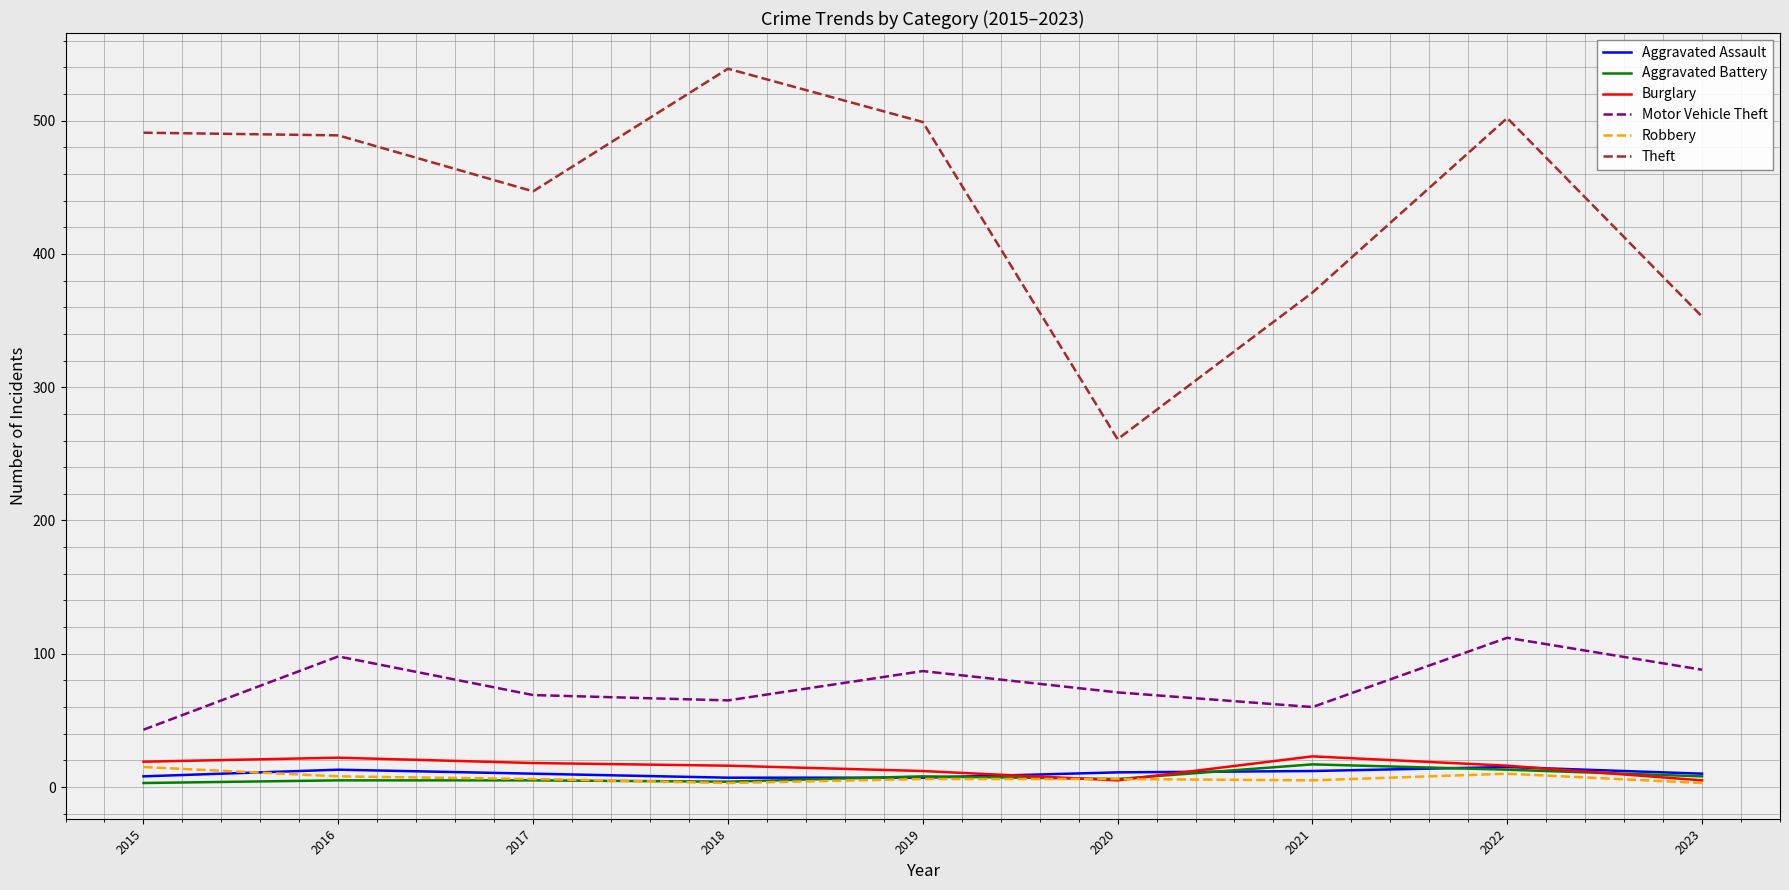

True or false: Theft and Aggravated Assault intersect in this chart.

False